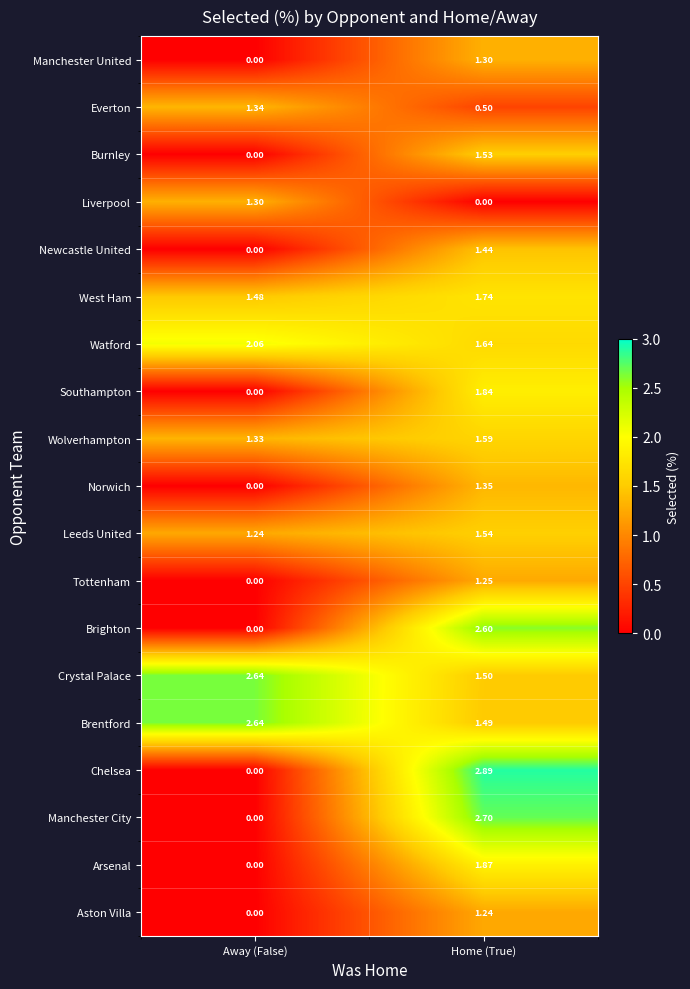

List the labels in order of Burnley value, smallest first.

Away (False), Home (True)